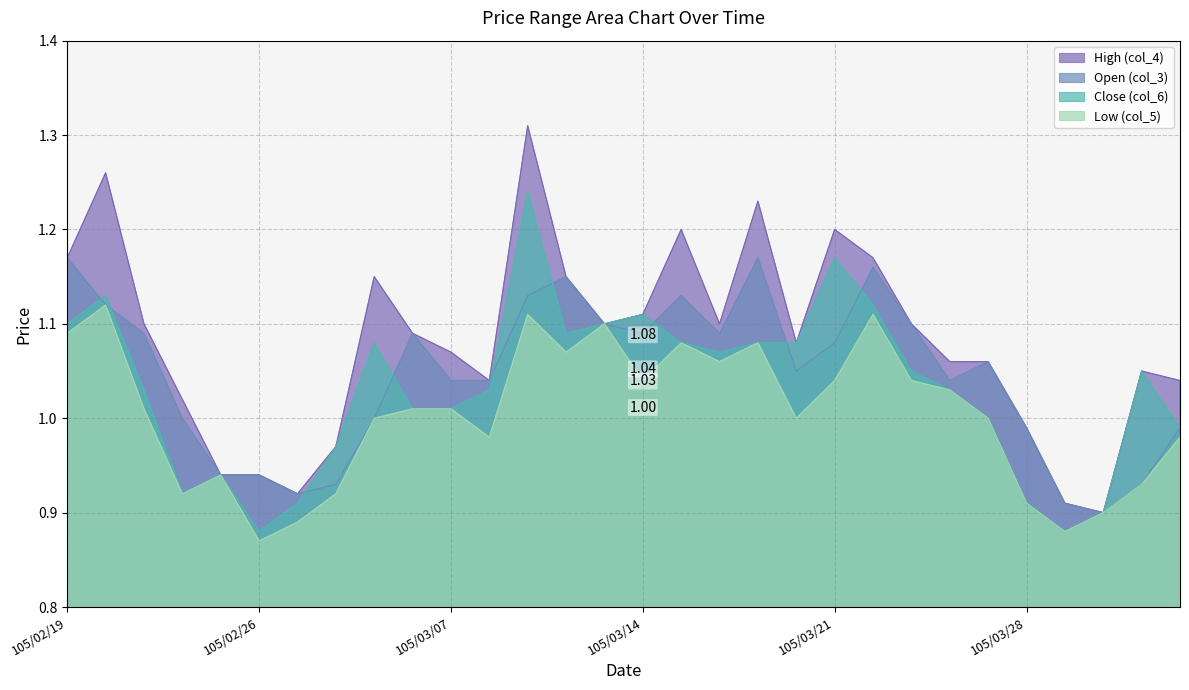

True or false: High (col_4) has a value of 1.6 at 105/03/25.

False